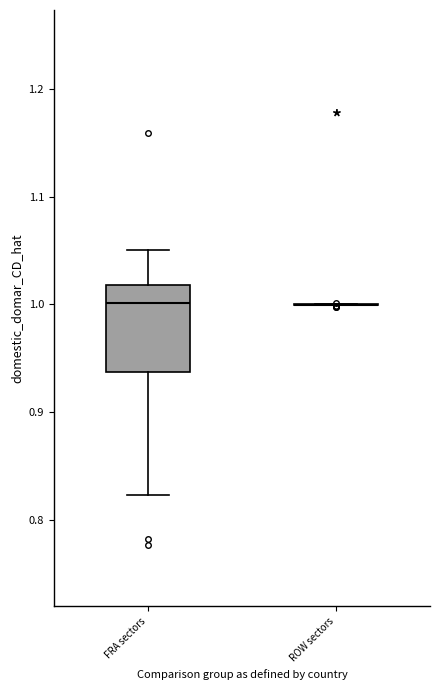

Reading left to right, read every box against the y-axis: the position of its median line, the range the box covers, and the ends of its whiskers. The values are not printed on the chart, so give them approximately, as read against the axis.

FRA sectors: median 1.00, box 0.94 to 1.02, whiskers 0.82 to 1.05
ROW sectors: box collapsed to a line at 1.00, whiskers 1.00 to 1.00